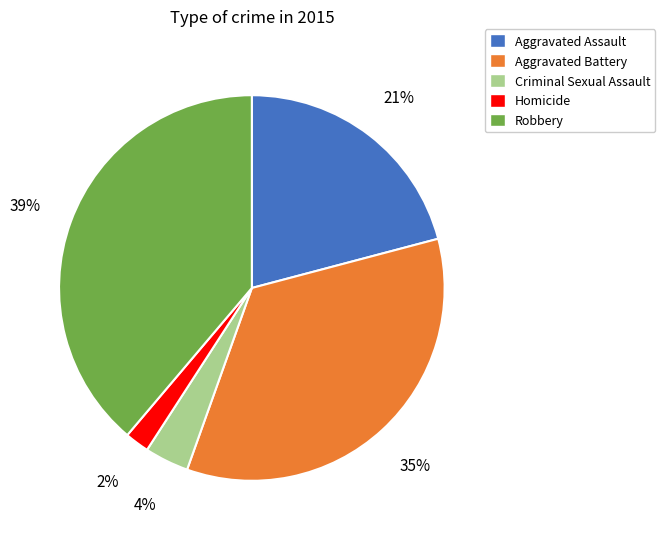

Between Aggravated Assault and Homicide, which is larger?

Aggravated Assault